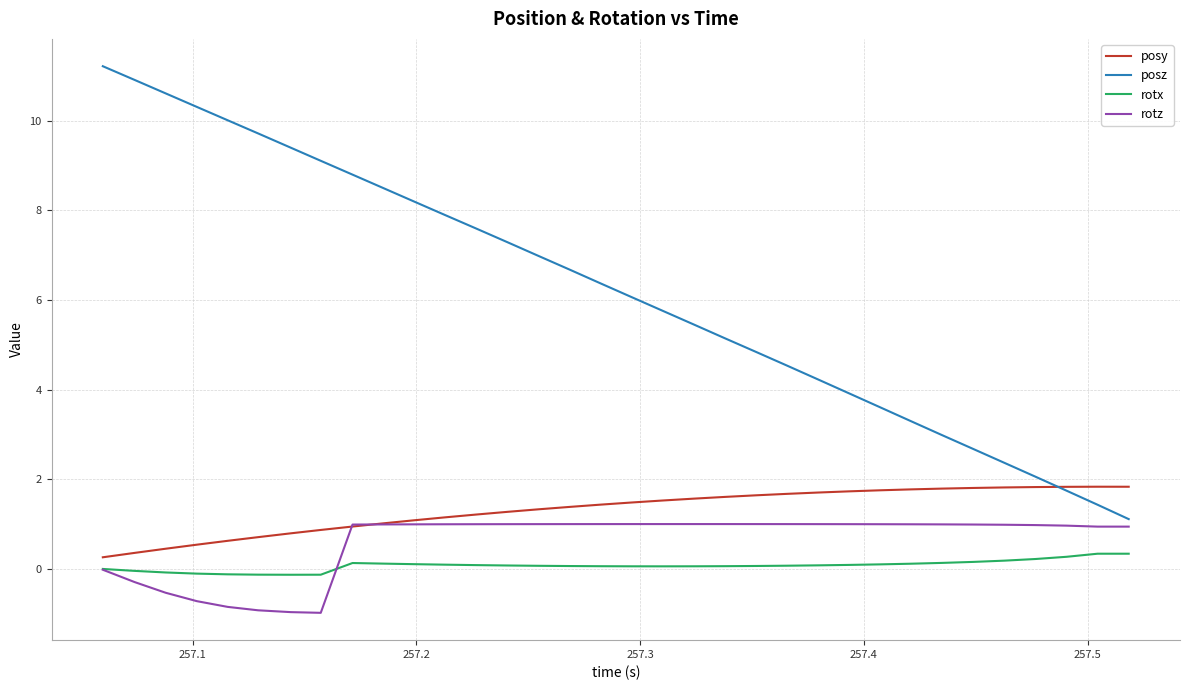

What is the minimum value shown in the chart?

-1.0